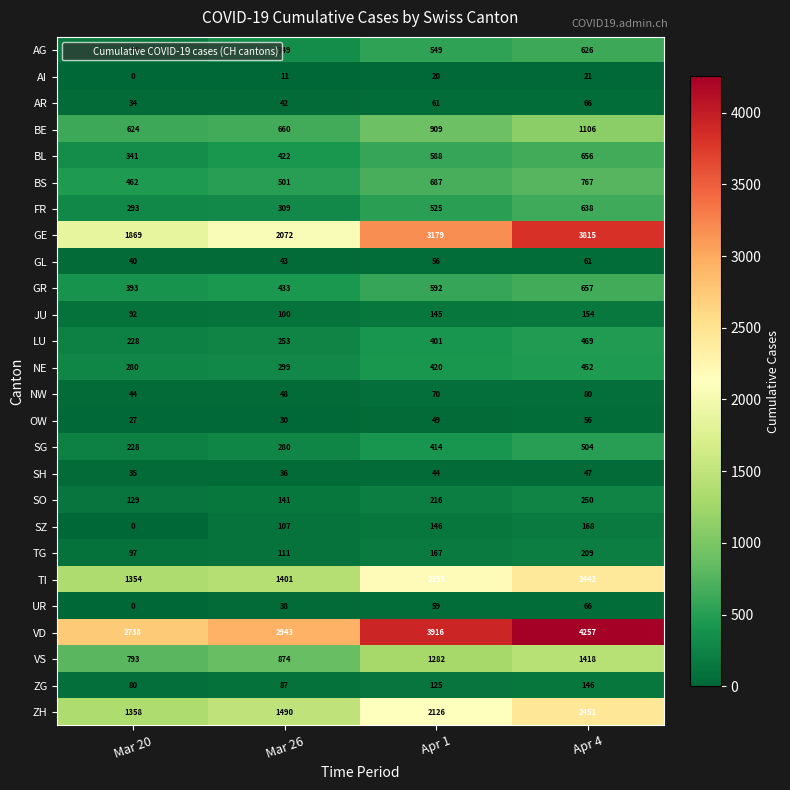

Rank the categories by BE value from highest to lowest.

Apr 4, Apr 1, Mar 26, Mar 20